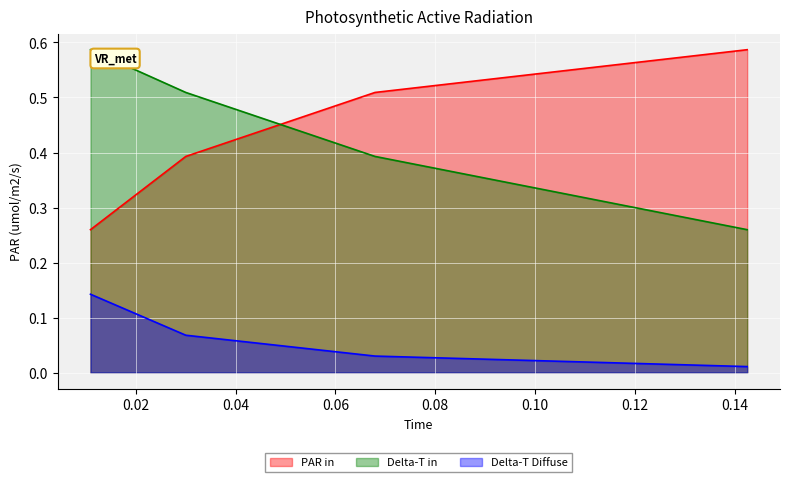

How many series are shown in this chart?

3